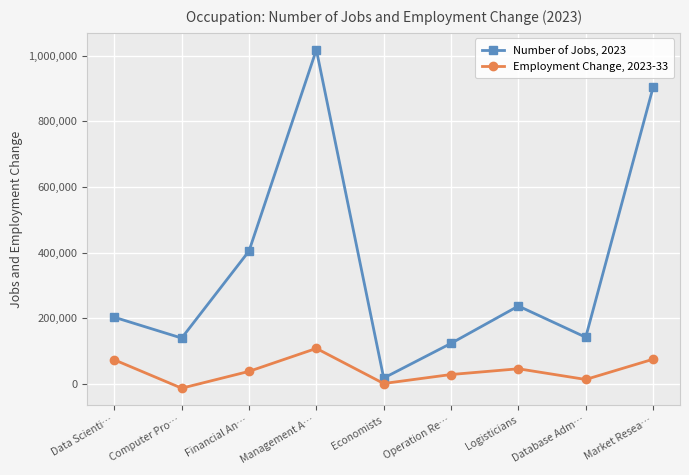

Is it true that Number of Jobs, 2023 equals 343281 at Logisticians?

False